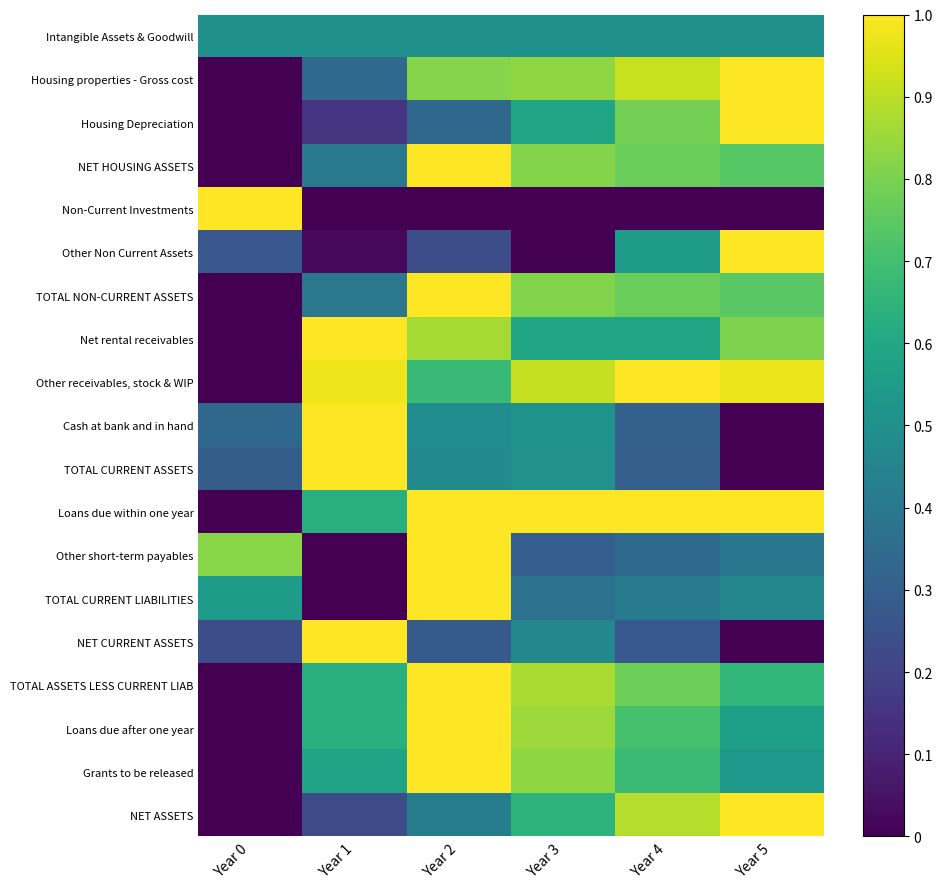

What is the spread (max minus min) of values at Year 2?

1.0